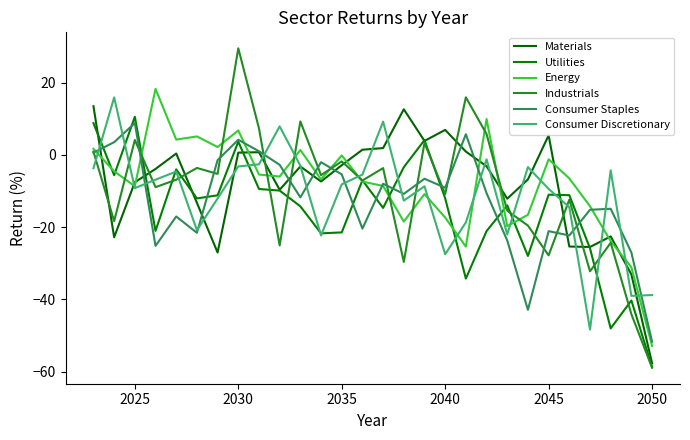

Is this an area chart (filled region under the line)?

No